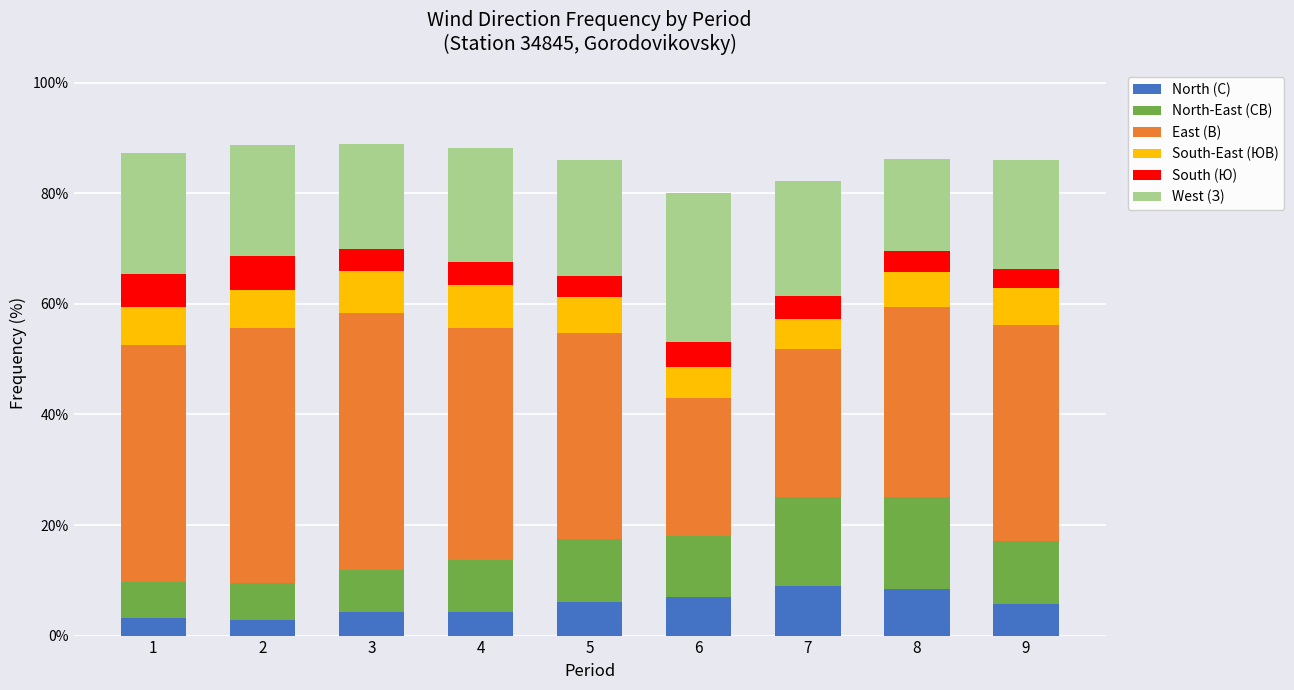

What is the minimum value for North (С)?

2.8